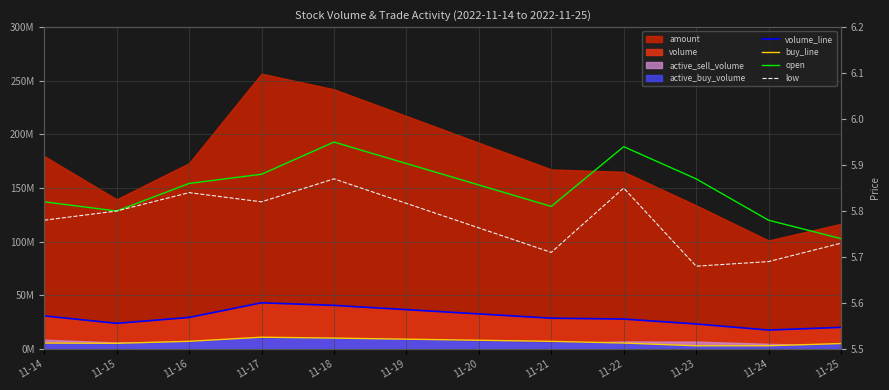

At which category does low reach its first local peak?

11-16